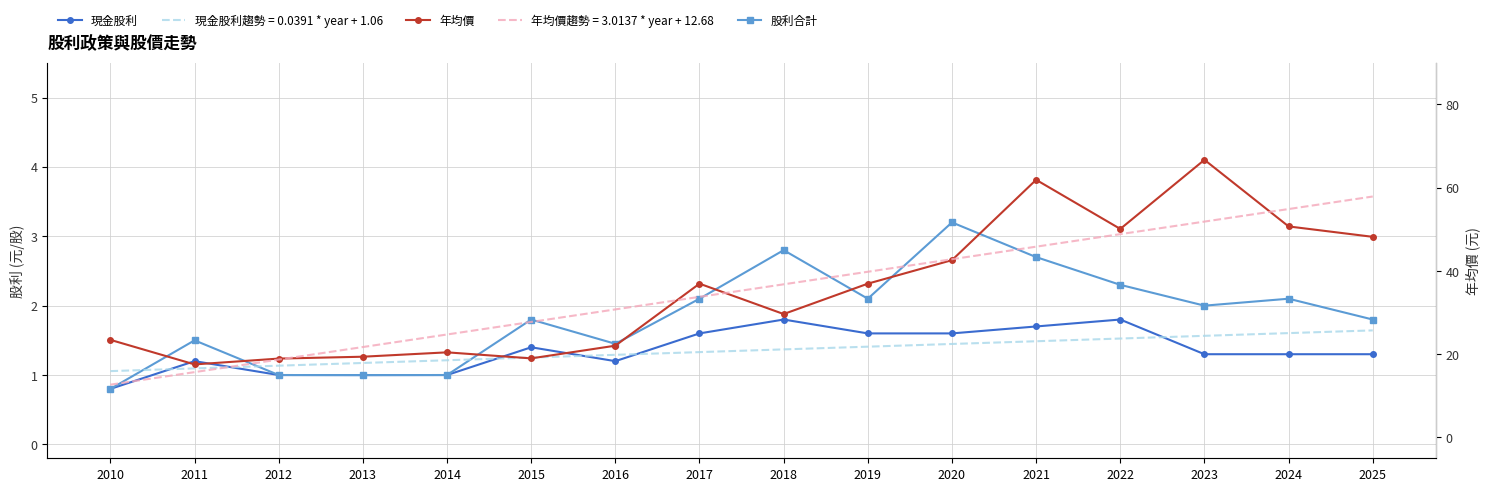

True or false: 現金股利 has more than 1 interior local peaks.

True